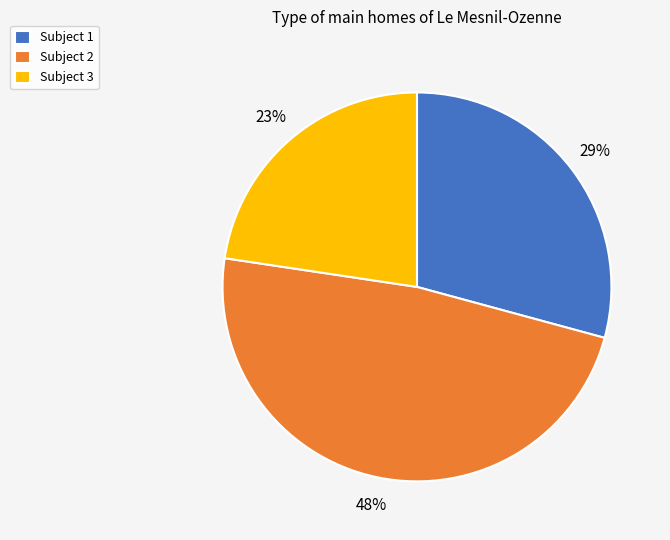

What is the largest slice in the pie chart?

Subject 2